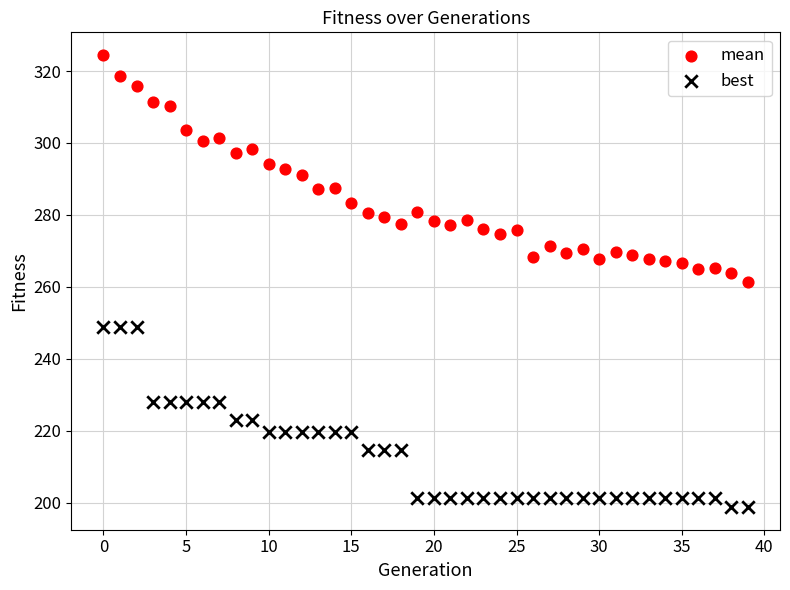

Which series has the largest Y range (max minus min)?

mean